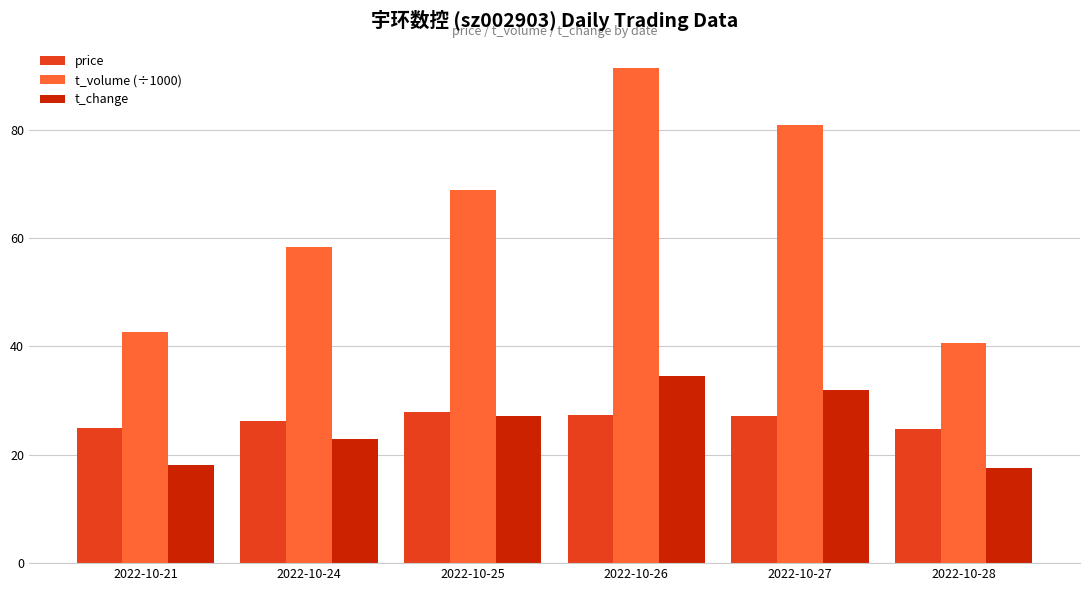

Count the number of data series in this chart.

3